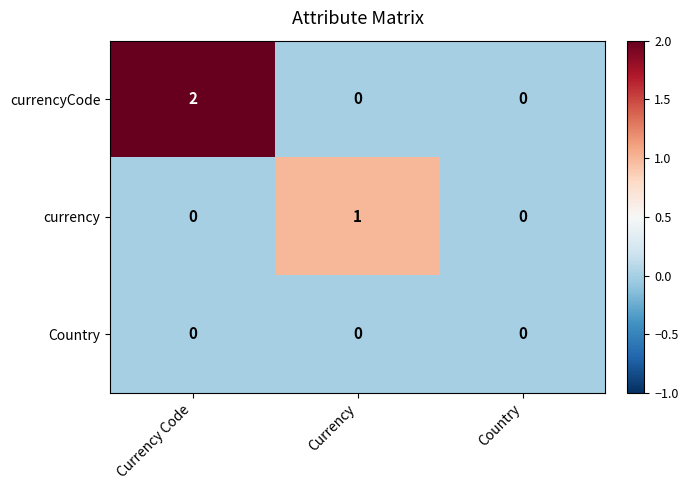

The value of currencyCode at Currency Code is 0. True or false?

False